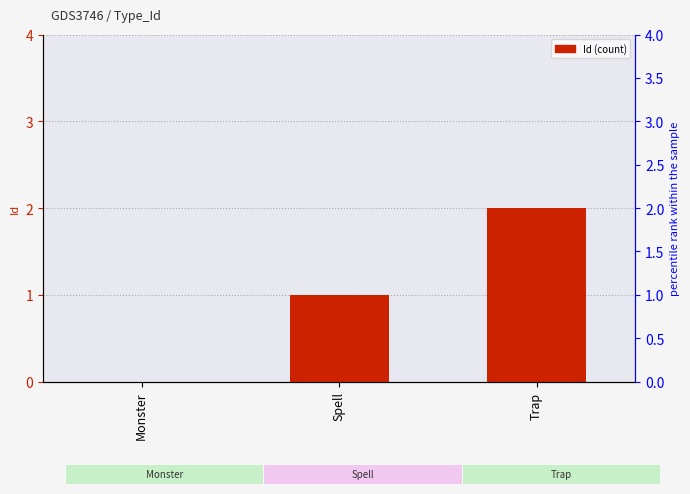

Reading right to left, what are all the values shown in this chart?

2	1	0